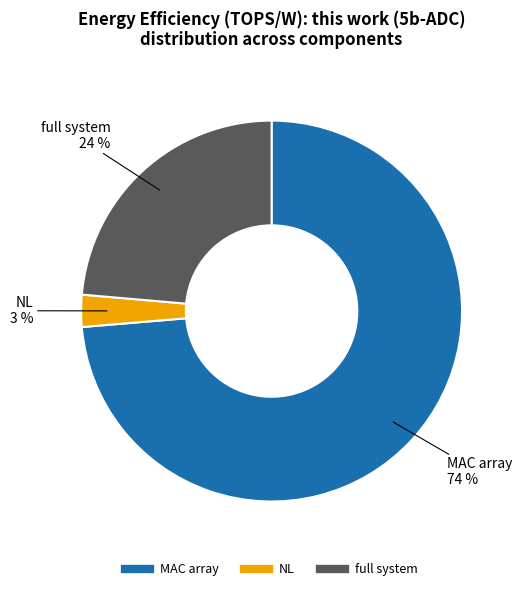

Rank the categories by value from lowest to highest.

NL, full system, MAC array